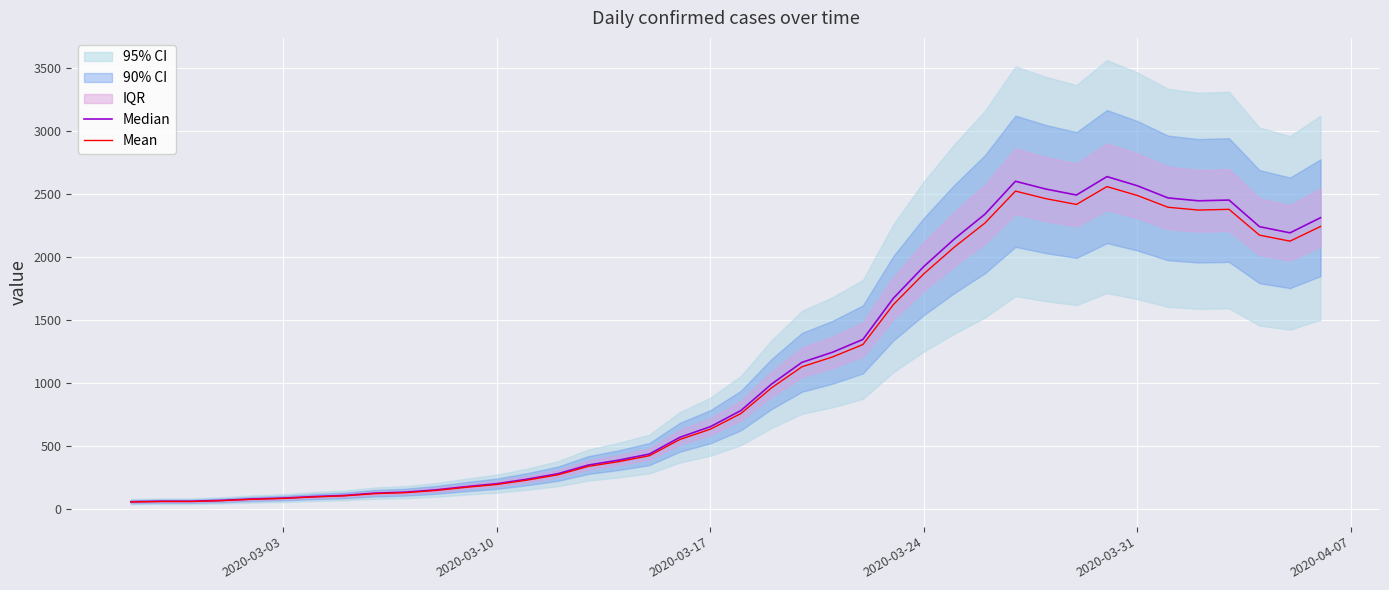

What is the highest value of the Mean series?

2559.8